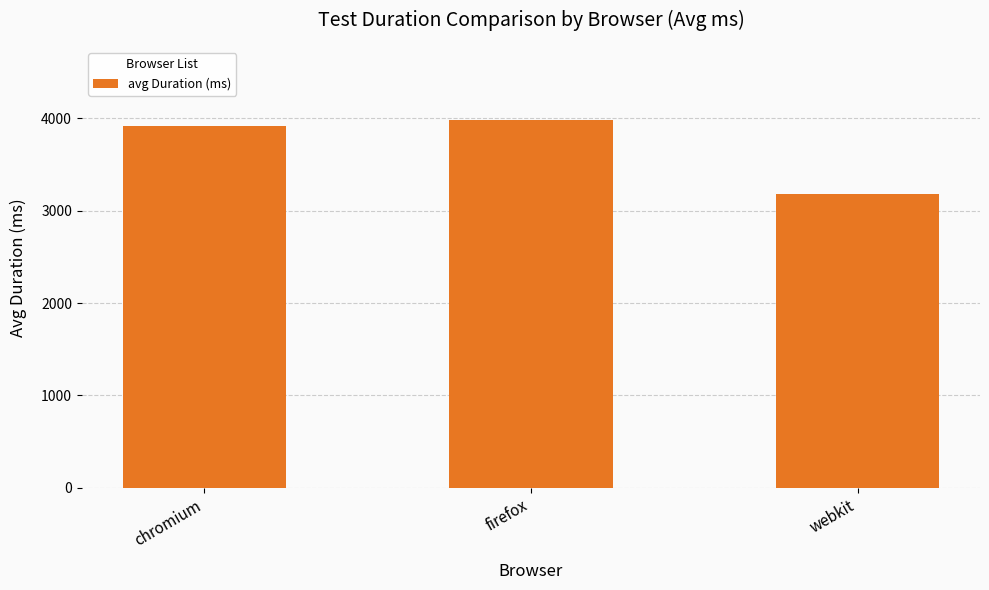

How many categories are shown in the chart?

3